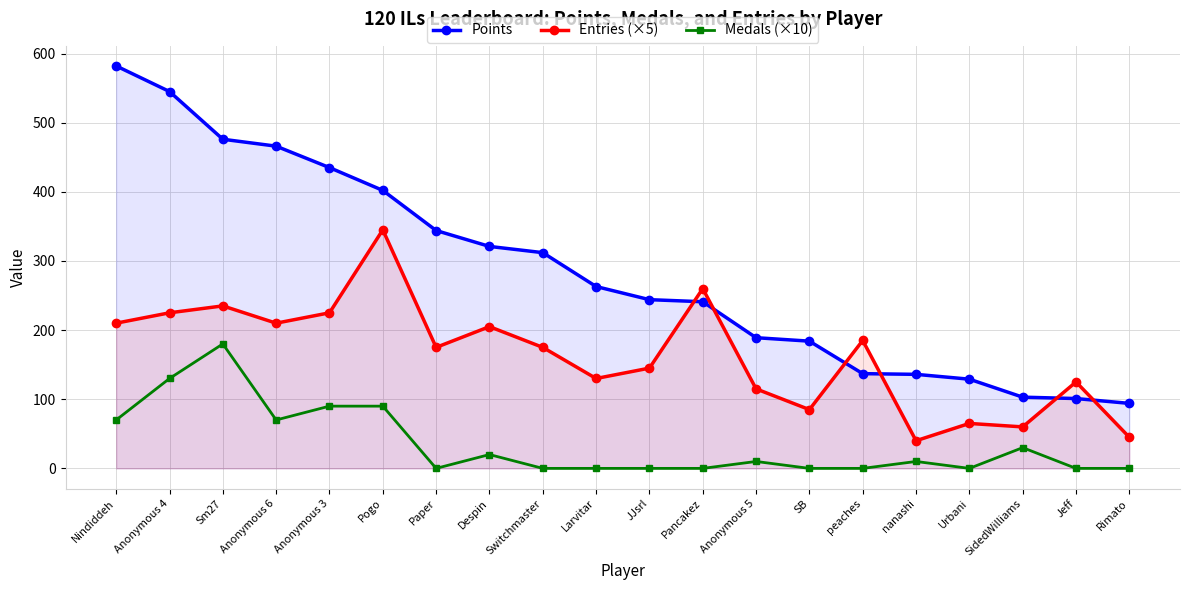

Reading left to right, extract all data points from this chart.

Points: 582	545	476	466	435	402	344	321	312	263	244	241	189	184	137	136	129	103	101	94
Entries (×5): 210	225	235	210	225	345	175	205	175	130	145	260	115	85	185	40	65	60	125	45
Medals (×10): 70	130	180	70	90	90	0	20	0	0	0	0	10	0	0	10	0	30	0	0